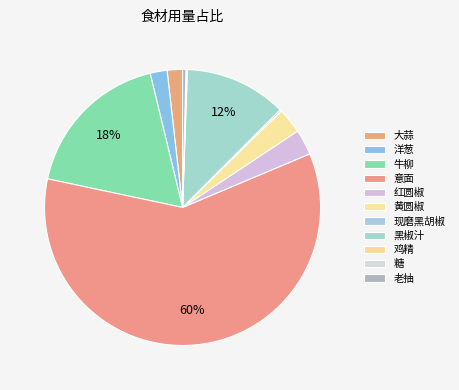

To the nearest percent, what is the difference between the 黄圆椒 and 洋葱 slice percentages?

1%